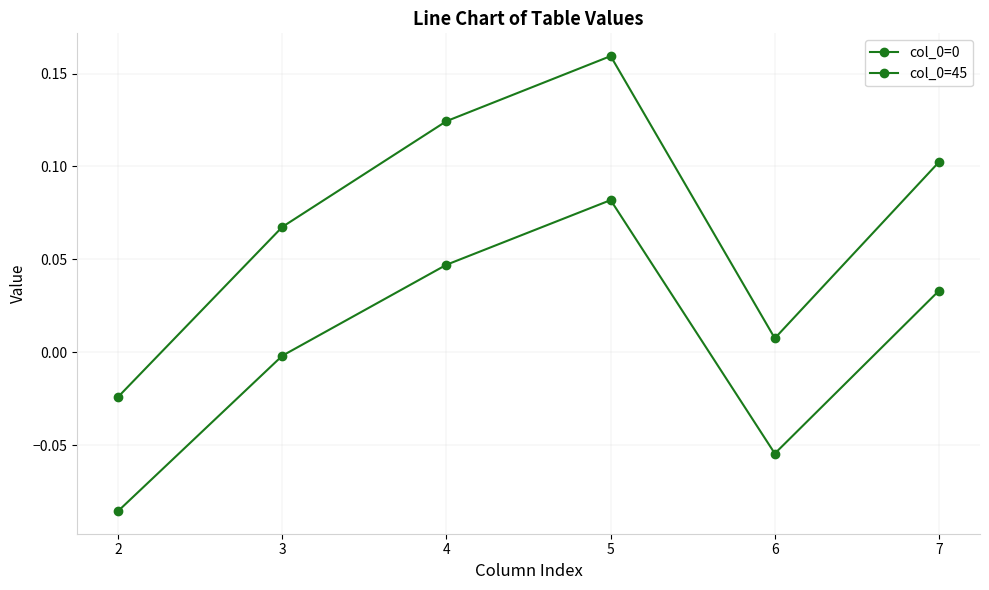

How many values in the col_0=0 series are below 0?

1